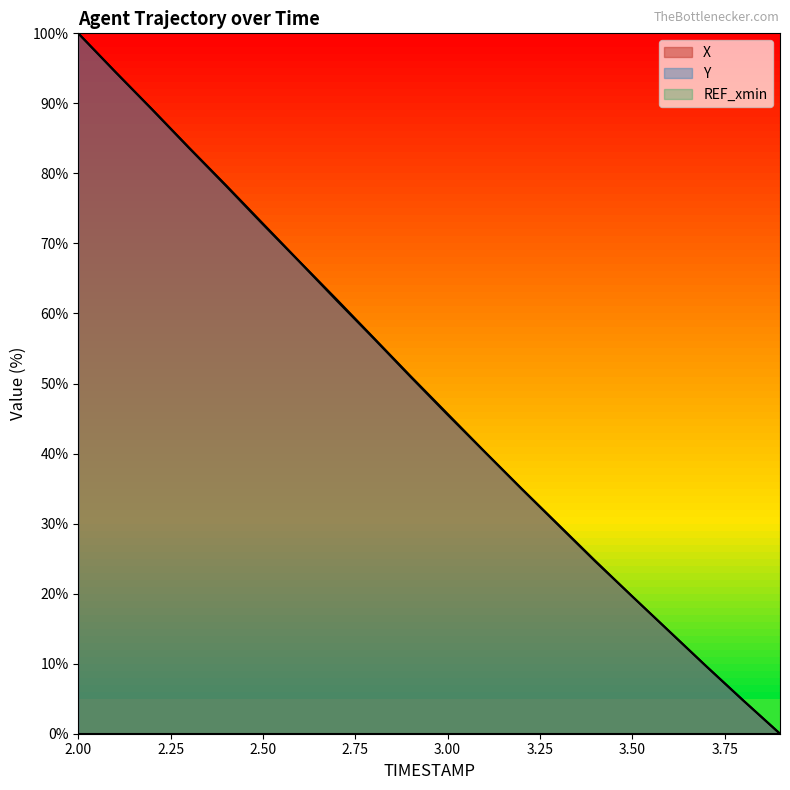

Count the number of data series in this chart.

3